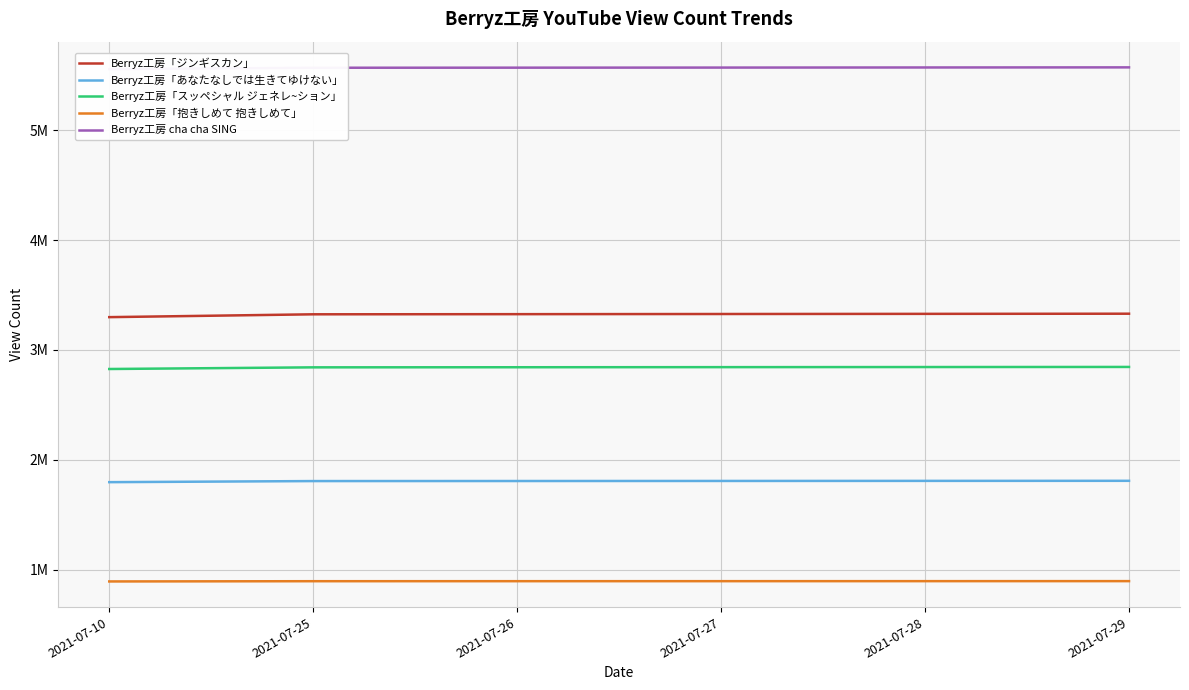

Is the value of Berryz工房「ジンギスカン」 at 2021-07-25 greater than the value of Berryz工房「抱きしめて 抱きしめて」 at 2021-07-10?

Yes